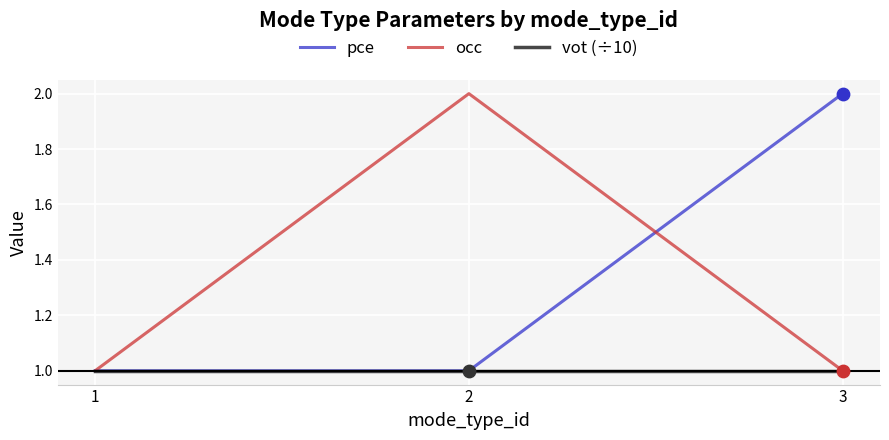

Which category has the highest value in the pce series?

3